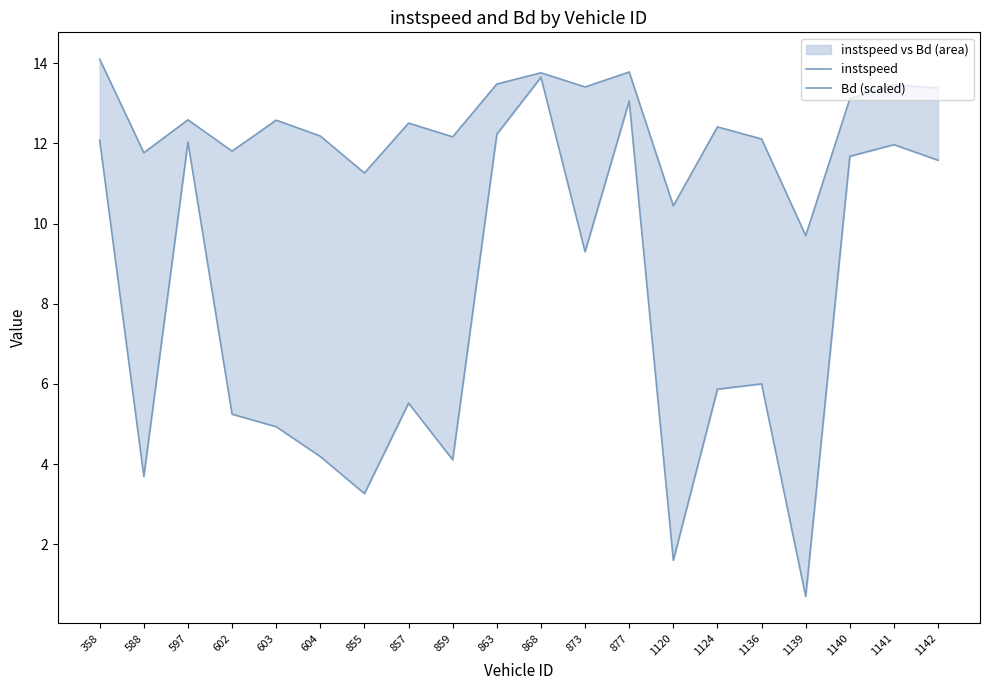

True or false: Bd (scaled) has a value of 1.6 at 1120.

True